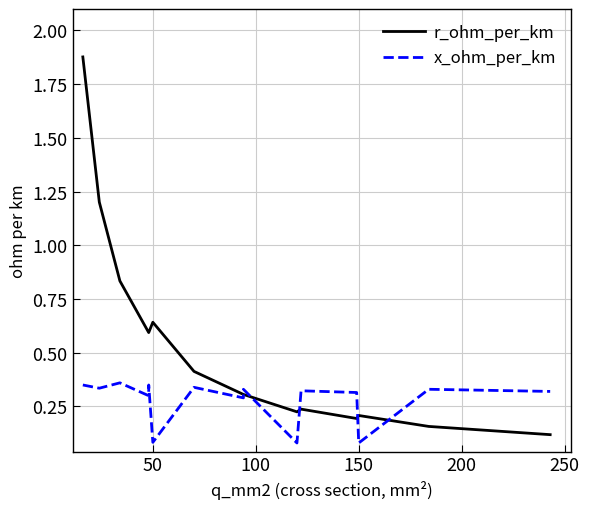

Reading left to right, extract all data points from this chart.

r_ohm_per_km: 1.9	1.2	0.8	0.6	0.6	0.6	0.4	0.3	0.3	0.2	0.2	0.2	0.2	0.2	0.1
x_ohm_per_km: 0.3	0.3	0.4	0.3	0.3	0.1	0.3	0.3	0.3	0.1	0.3	0.3	0.1	0.3	0.3